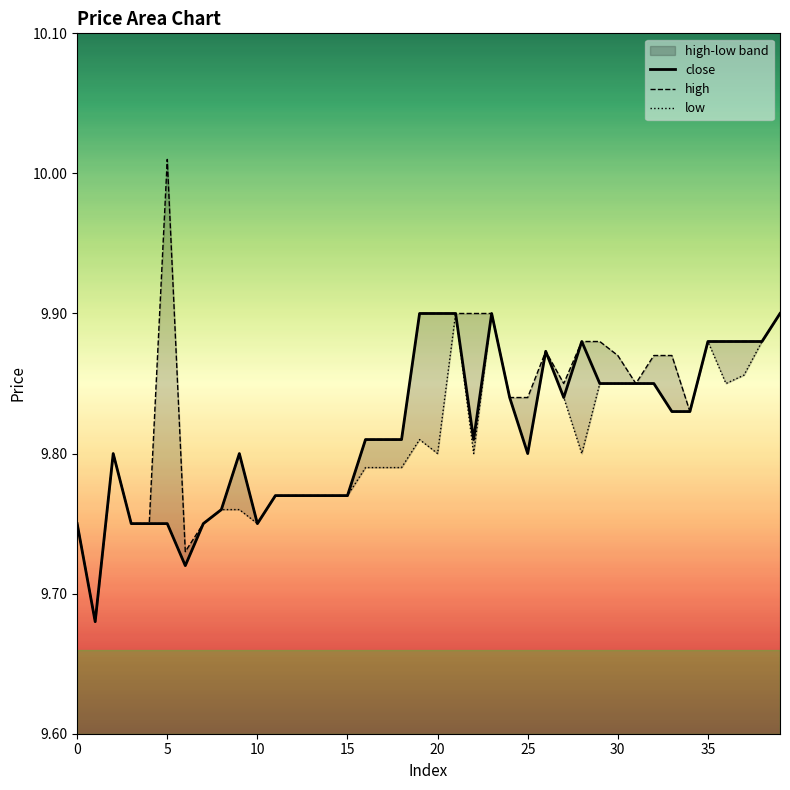

How many interior local valleys does the close series have?

6